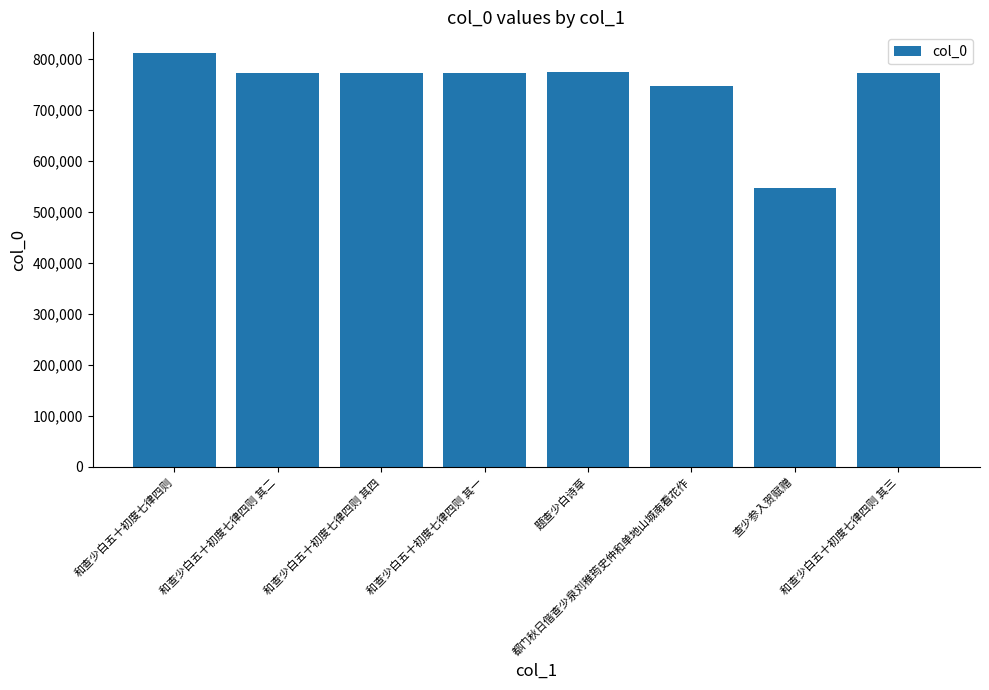

What is the ratio of the value at 都门秋日偕查少泉刘稚筠史仲和单地山城南看花作 to the value at 查少参入贺赋赠?

1.4